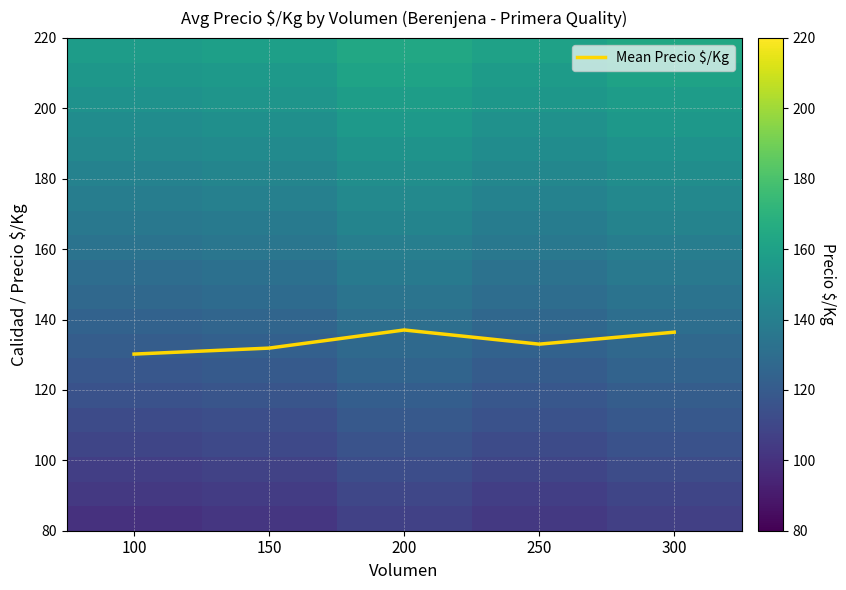

Is it true that Mean Precio $/Kg equals 137.0 at 200?

True